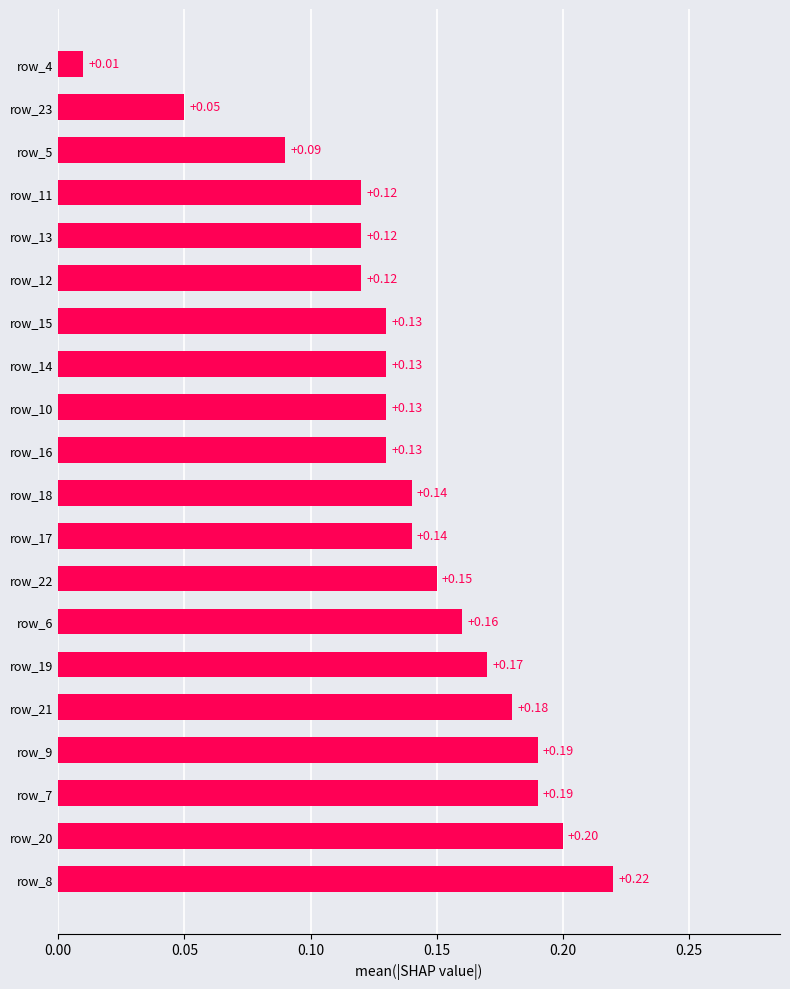

Between row_9 and row_20, which is larger?

row_20